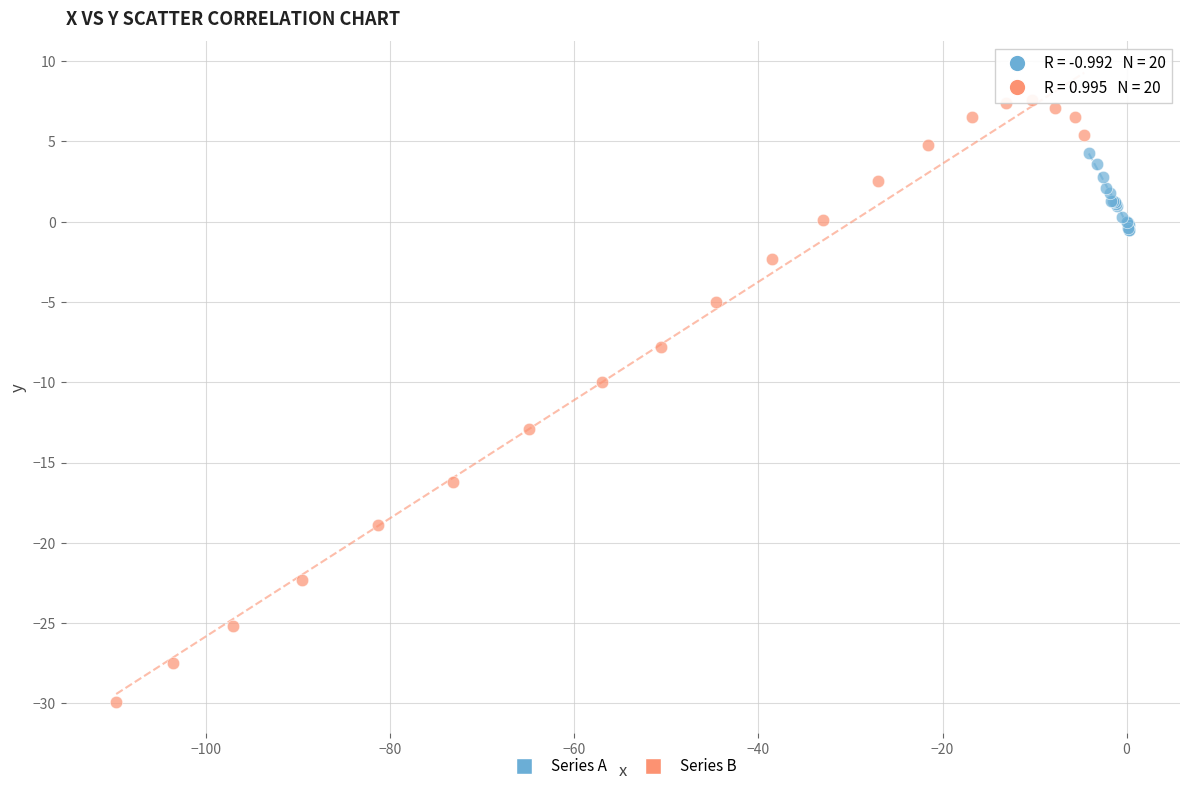

Which series reaches the maximum Y coordinate?

Series B